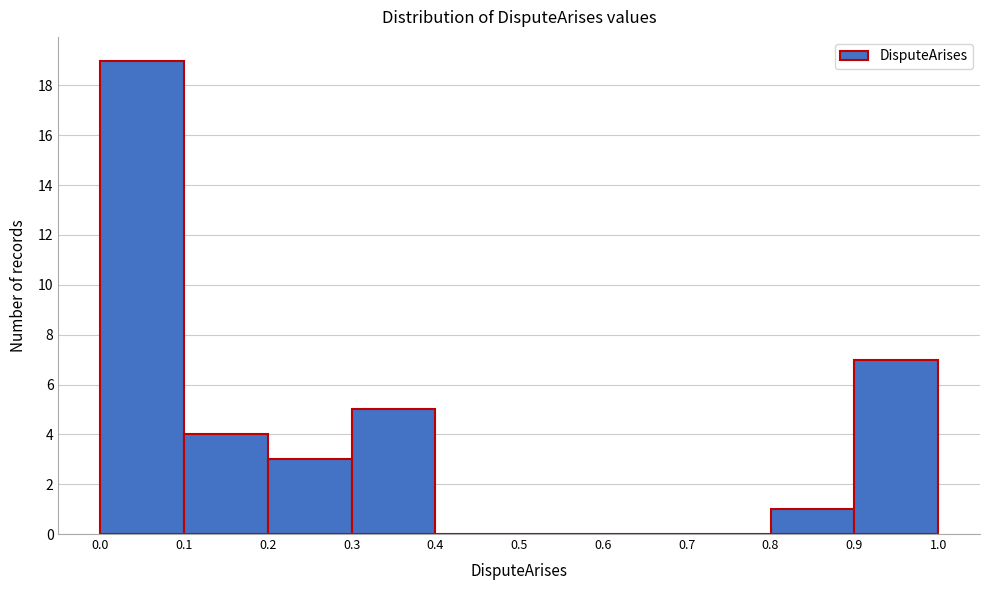

Reading left to right, transcribe this chart: for each bar, give the range it covers on the x-axis and its height. The values are not printed on the chart, so give them approximately, as read against the axis.

0.0 to 0.1: 19
0.1 to 0.2: 4
0.2 to 0.3: 3
0.3 to 0.4: 5
0.4 to 0.5: 0
0.5 to 0.6: 0
0.6 to 0.7: 0
0.7 to 0.8: 0
0.8 to 0.9: 1
0.9 to 1.0: 7